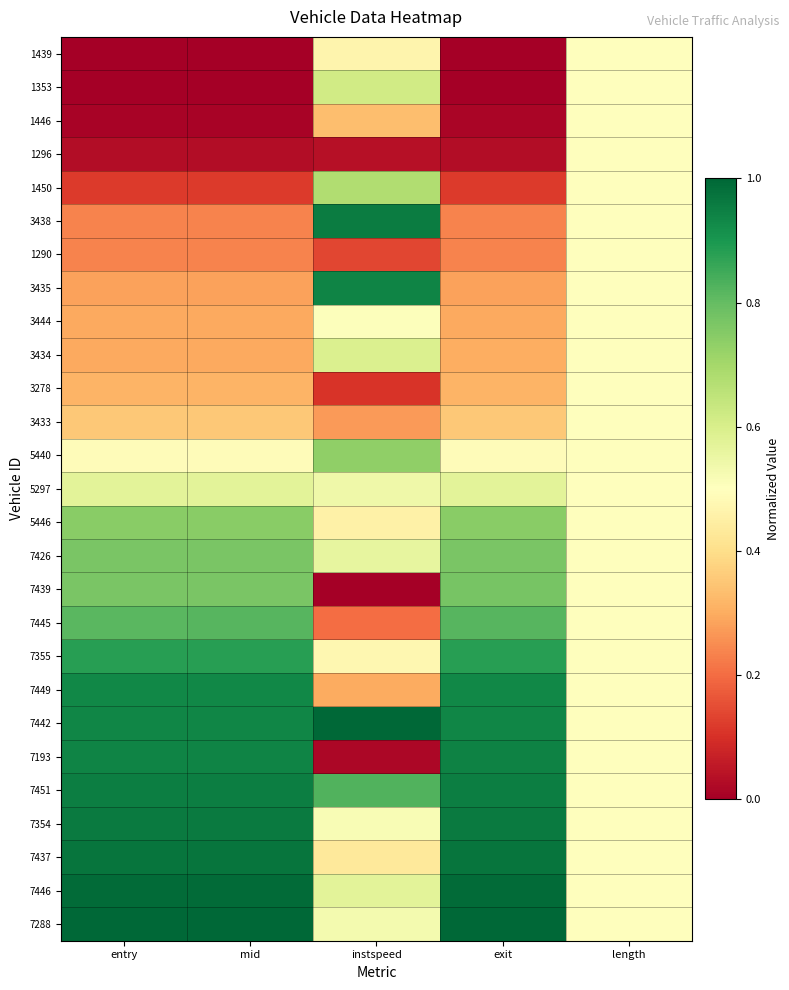

At which category is the sum across all series the highest?

exit